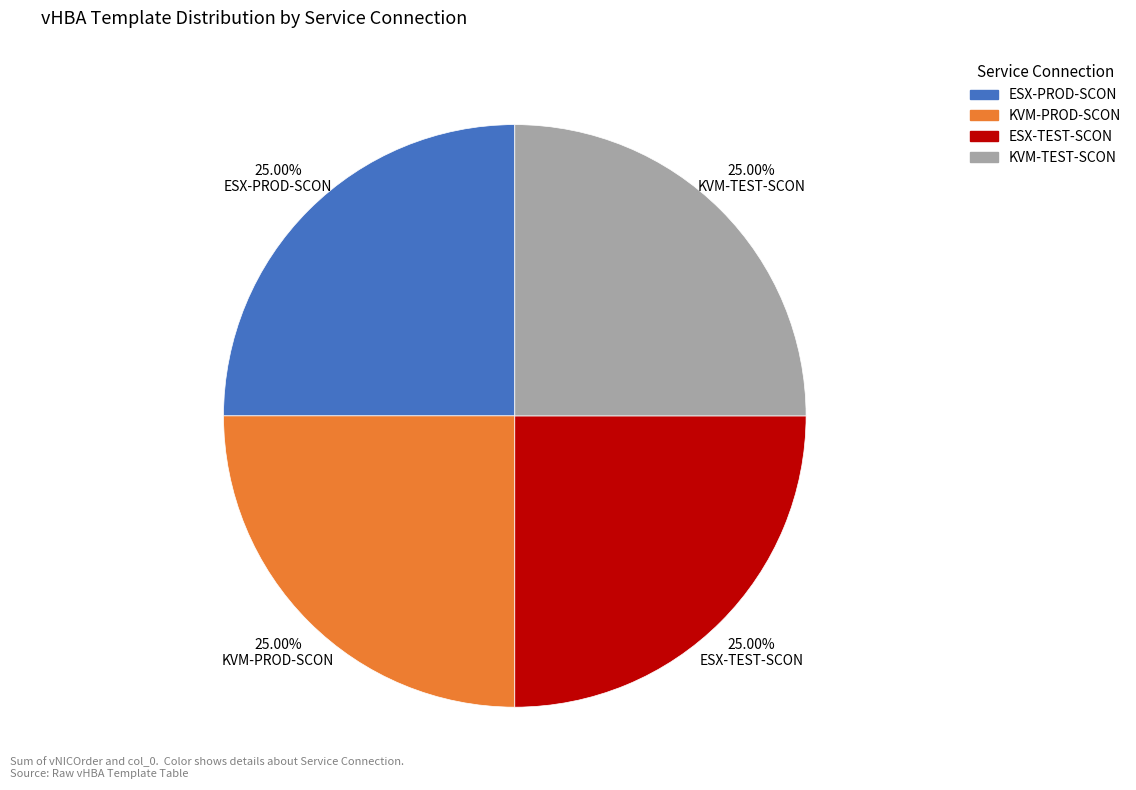

Is there any slice that represents more than half of the pie?

No